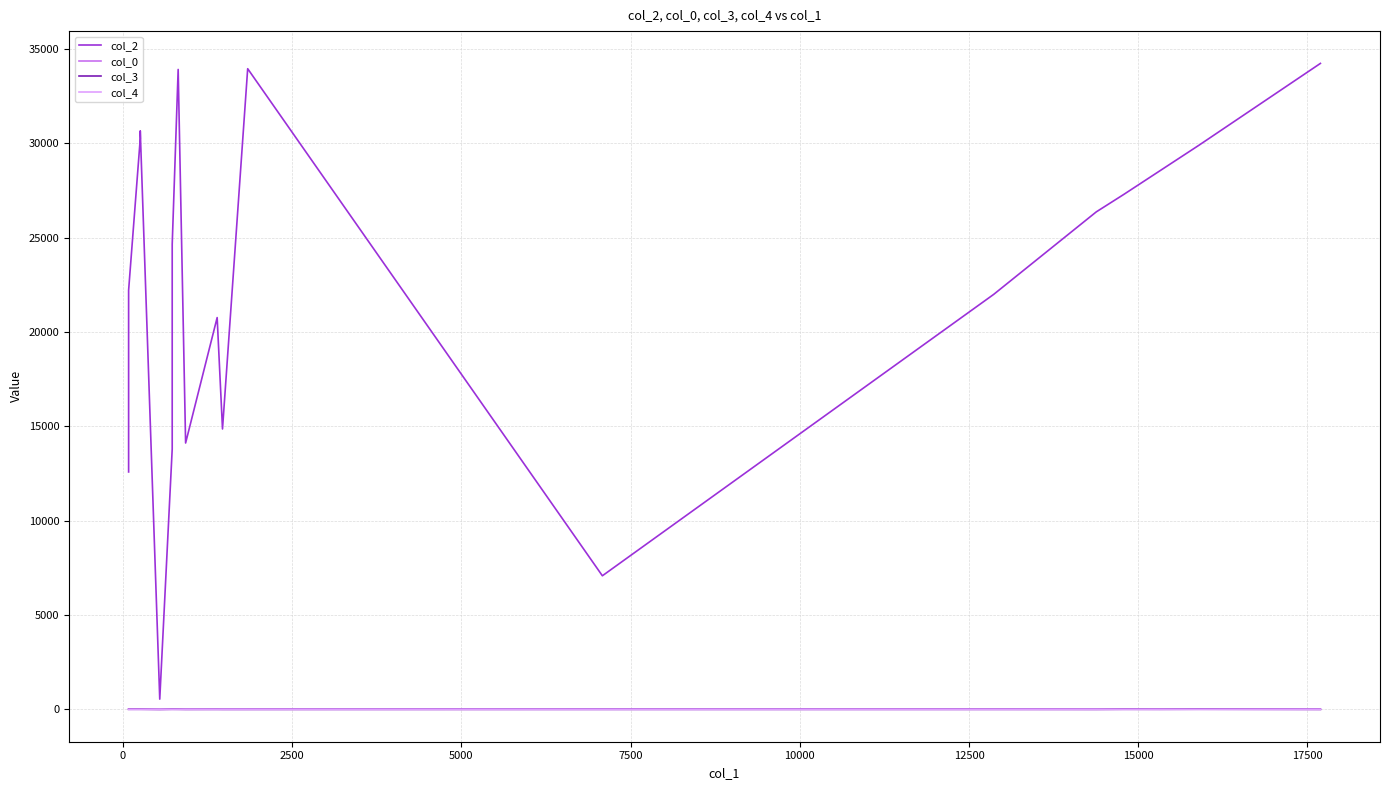

How many lines are shown in the chart?

4